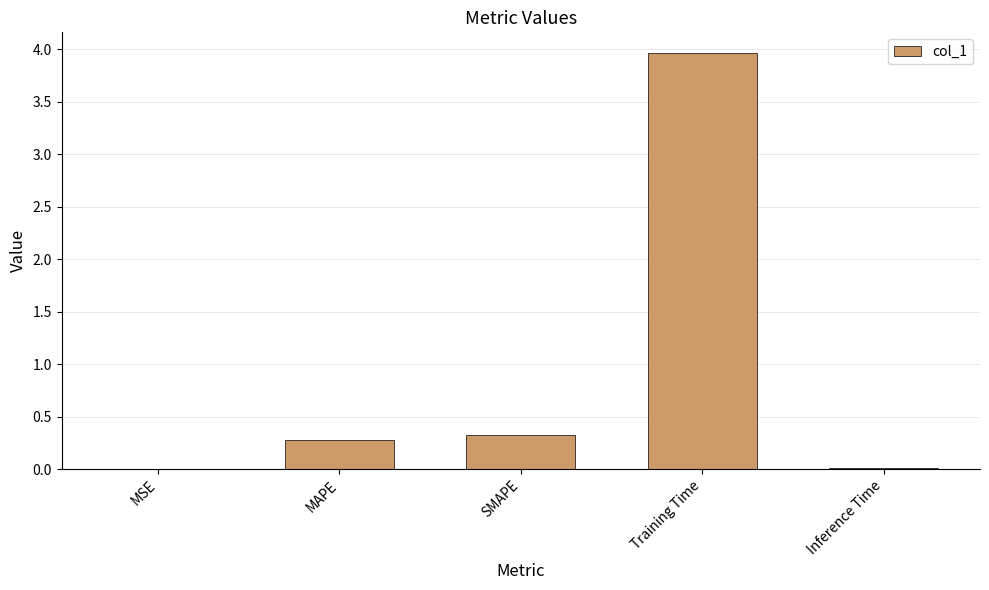

What is the difference between the values at SMAPE and MSE?

0.3